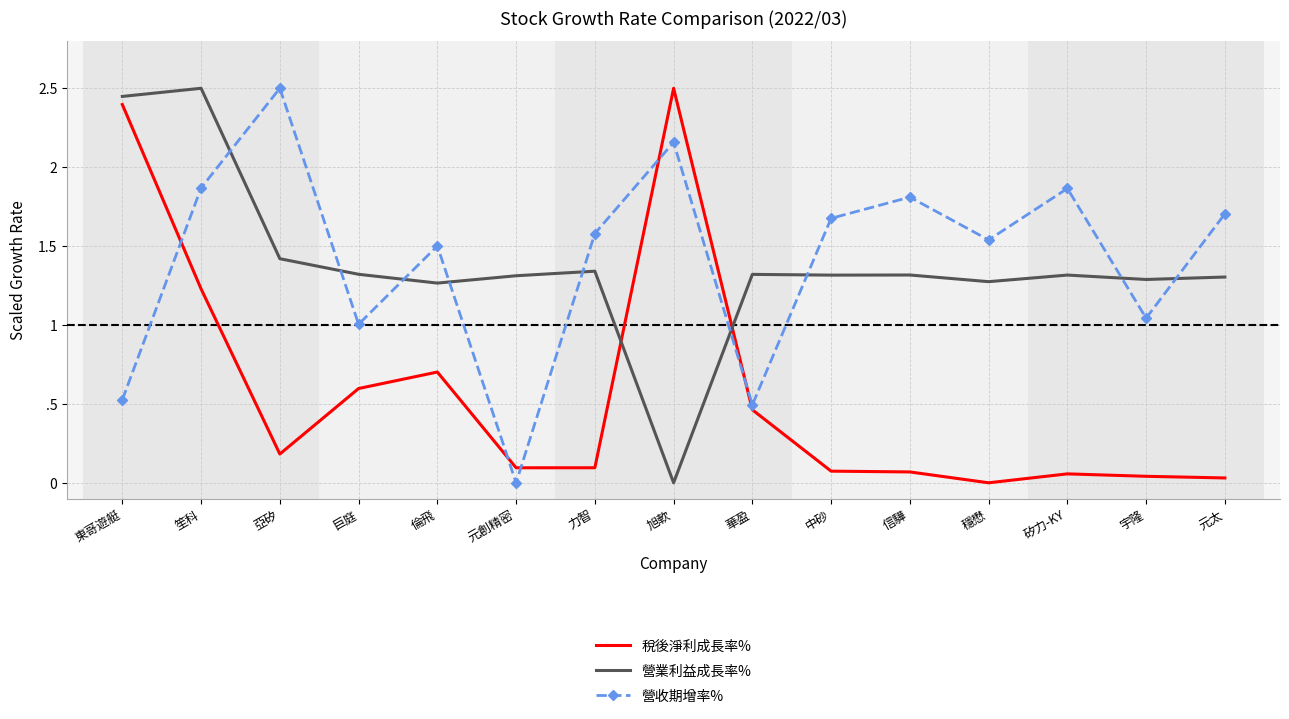

What position from the left is 東哥遊艇?

1